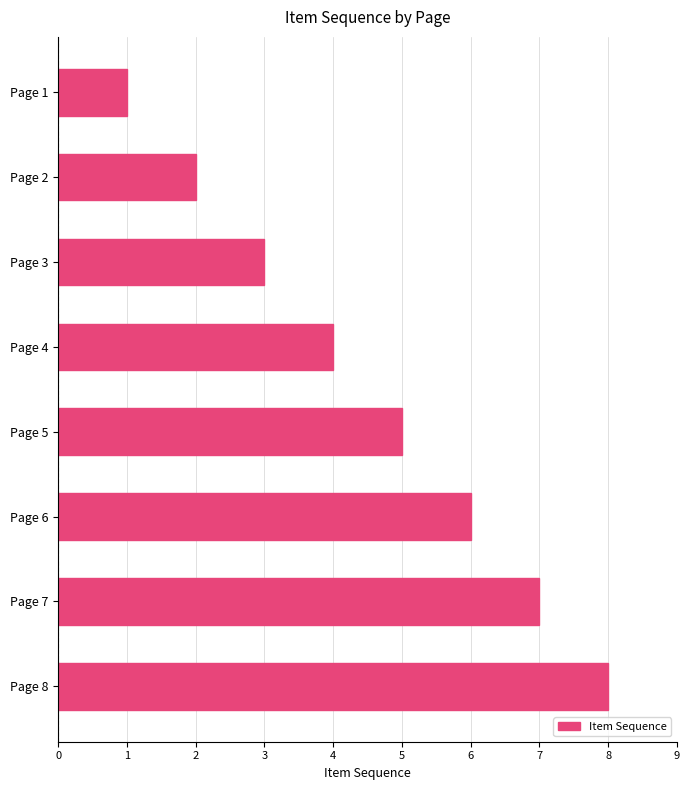

How many categories are shown in the chart?

8